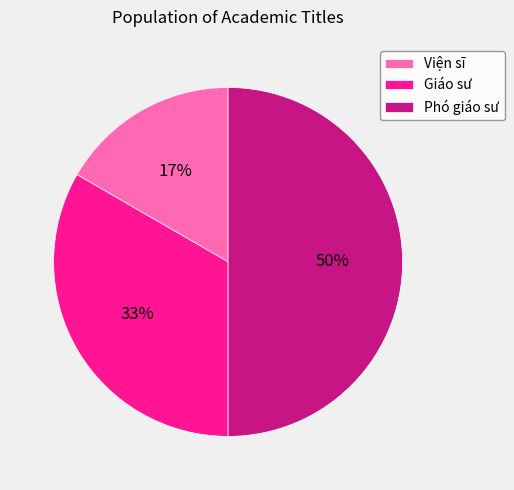

Is the sum of Phó giáo sư and Giáo sư greater than half?

Yes